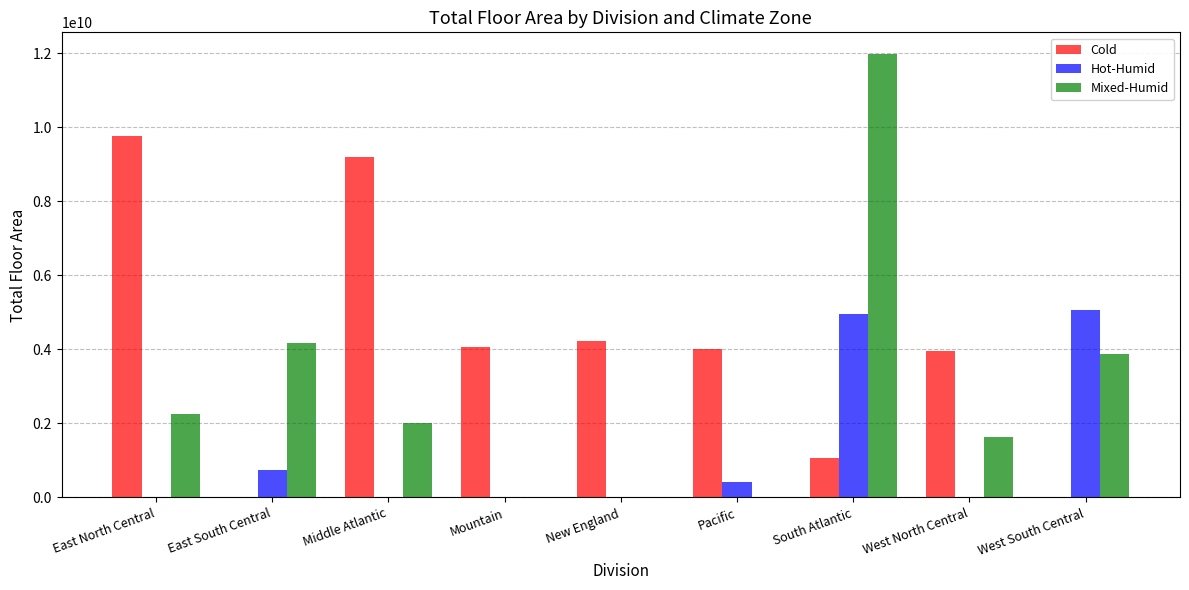

What is the sum of all Mixed-Humid values?

25905191210.6